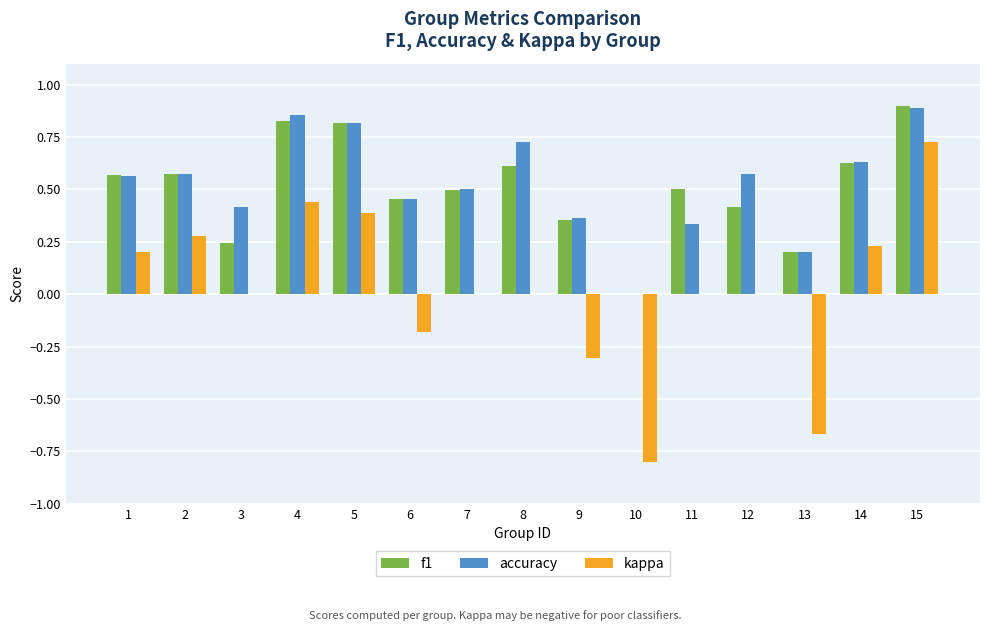

Which category has the highest value in the kappa series?

15